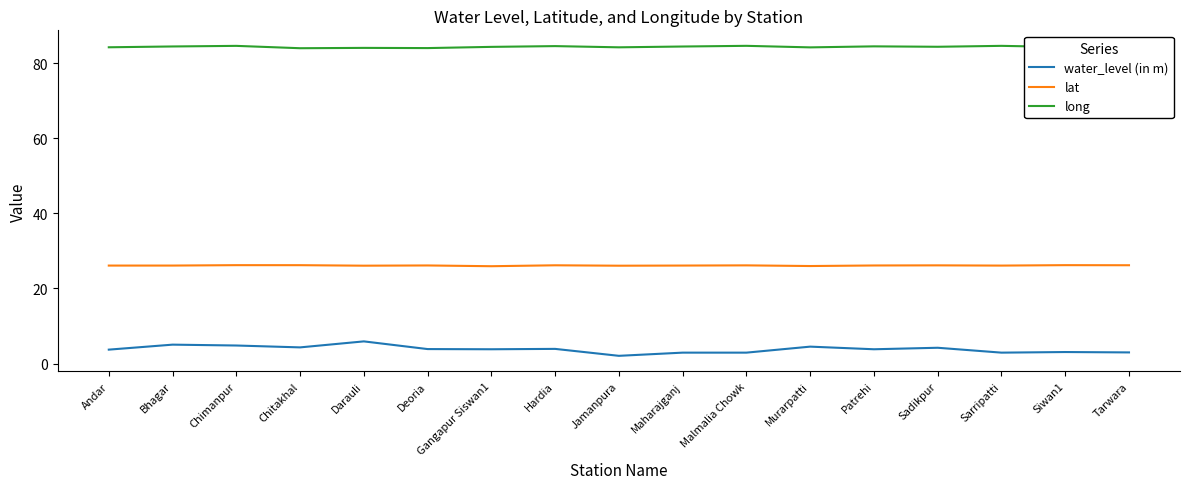

What are all the series names shown in the legend?

water_level (in m), lat, long